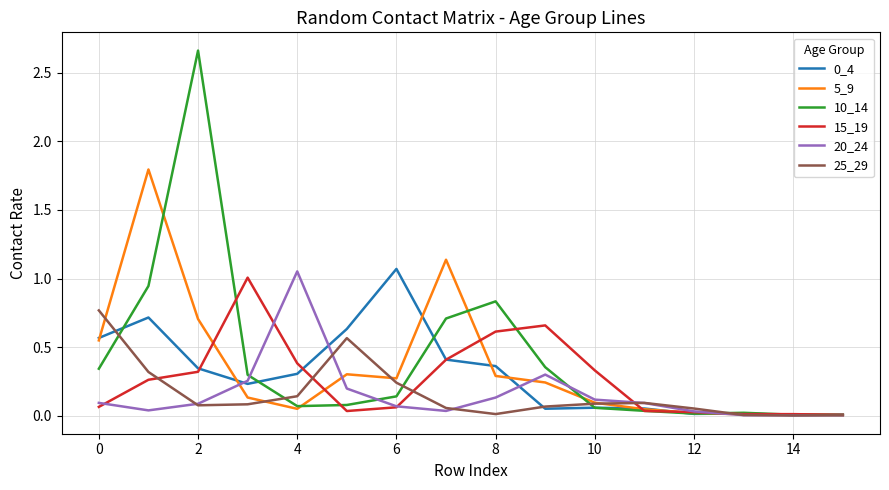

Which series has the widest spread of values?

10_14